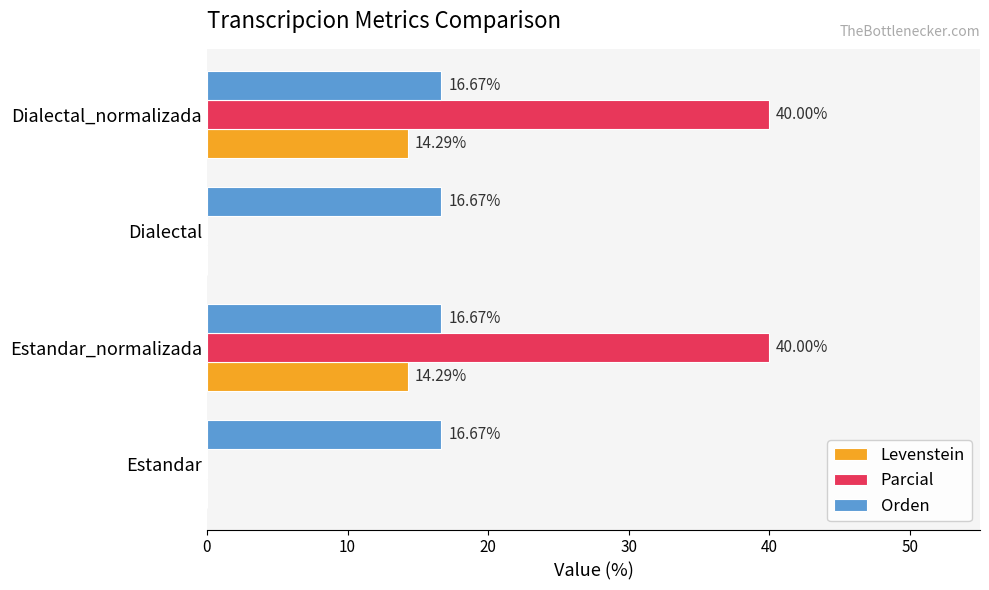

What are all the series names shown in the legend?

Levenstein, Parcial, Orden